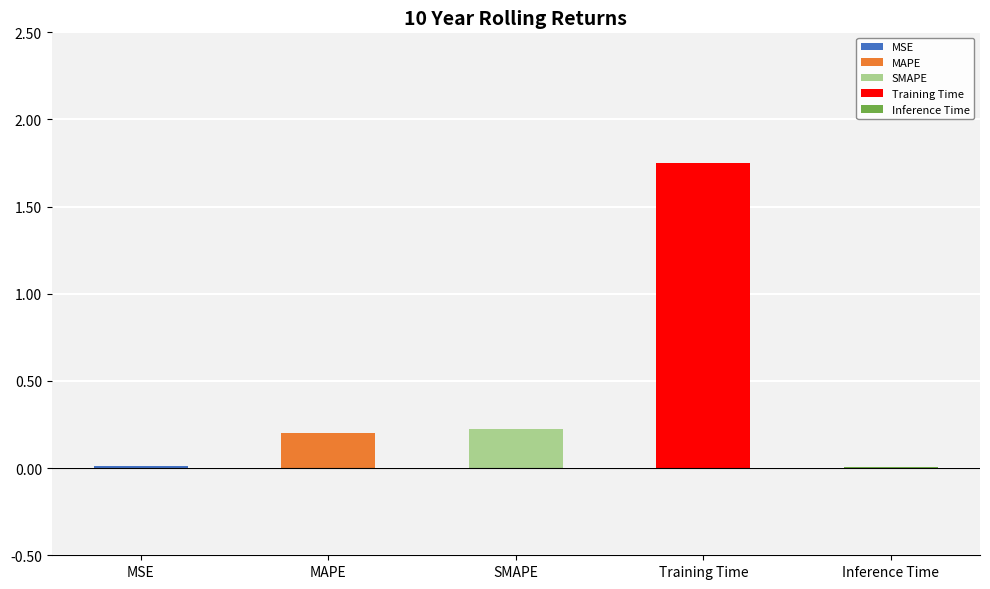

Rank the categories by value from highest to lowest.

Training Time, SMAPE, MAPE, MSE, Inference Time